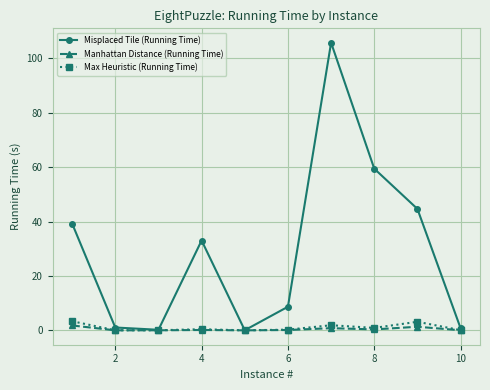

Count the number of categories in the chart.

10